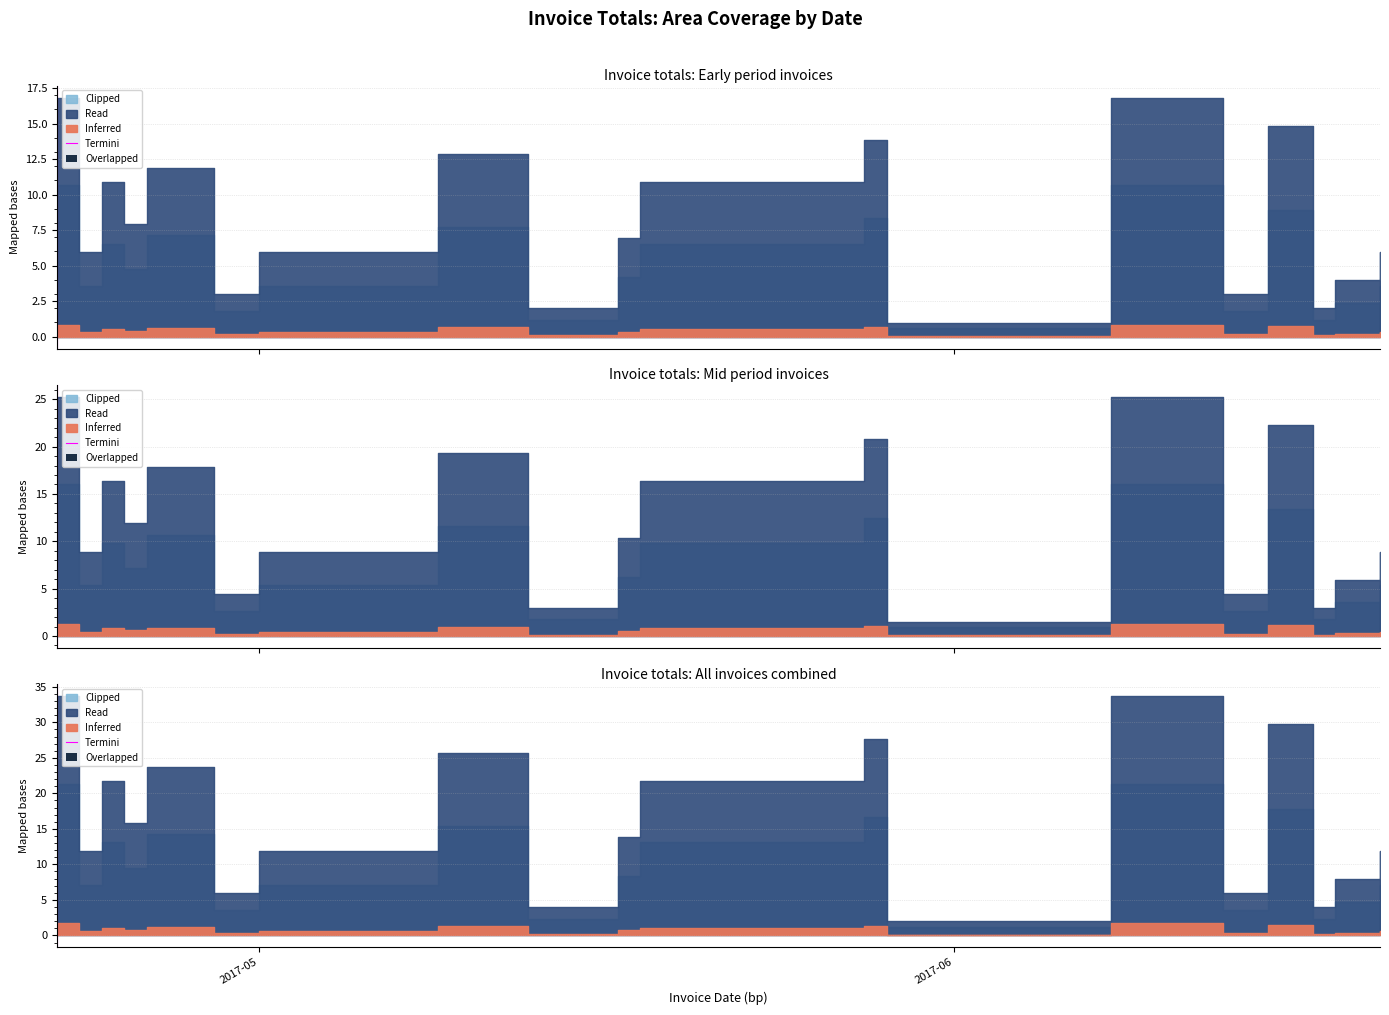

Is it true that the value at 2017-06 is 1?

True